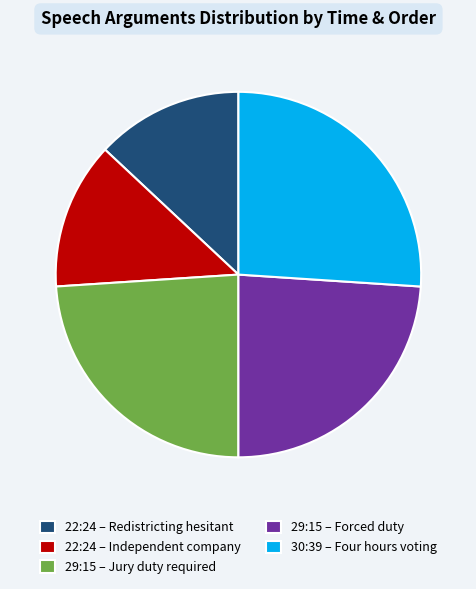

Is it true that 22:24 – Independent company is 4% of the pie?

False